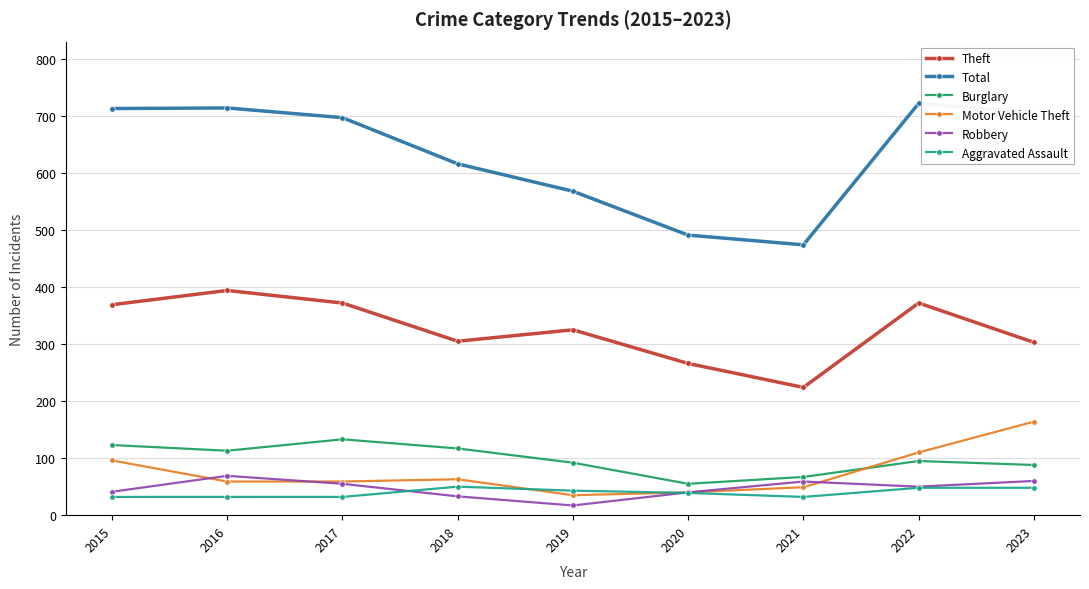

What is the smallest value displayed?

17